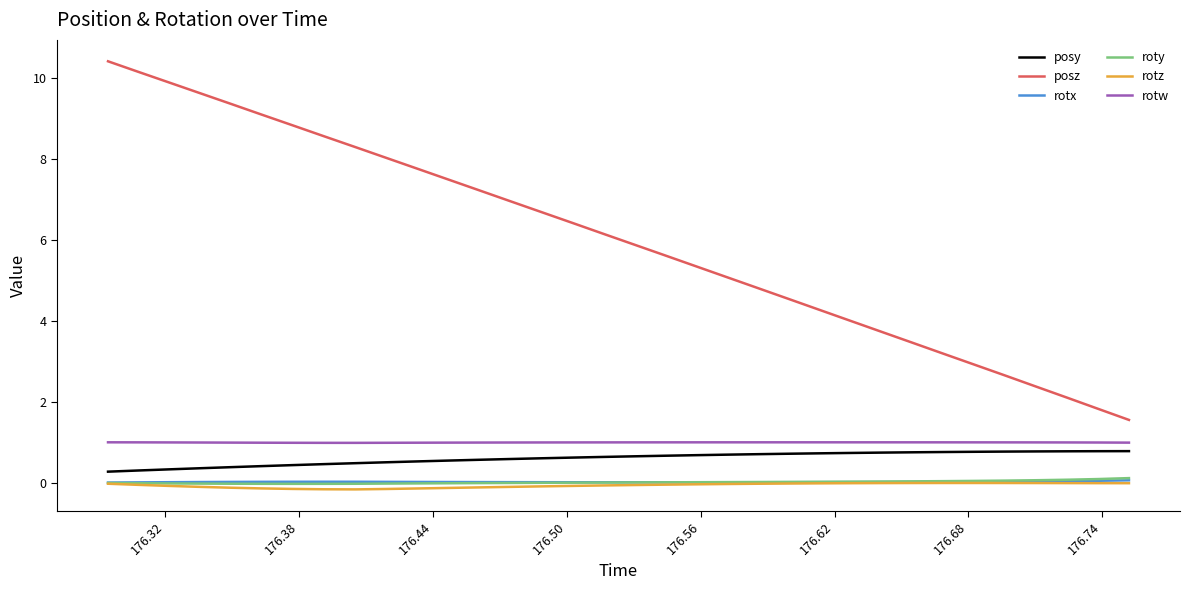

What is the maximum value shown in the chart?

10.4